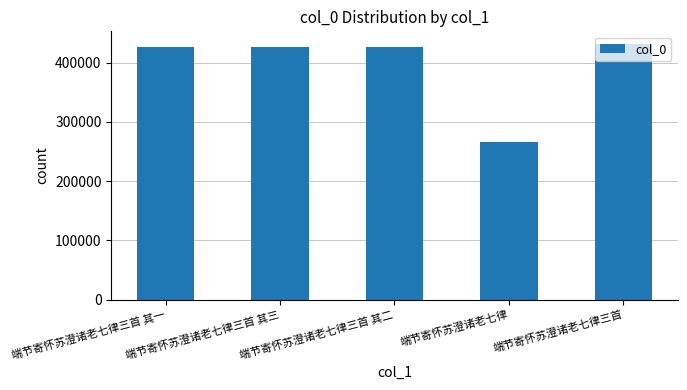

The chart shows a value of 266022 at 端节寄怀苏澄诸老七律. True or false?

True